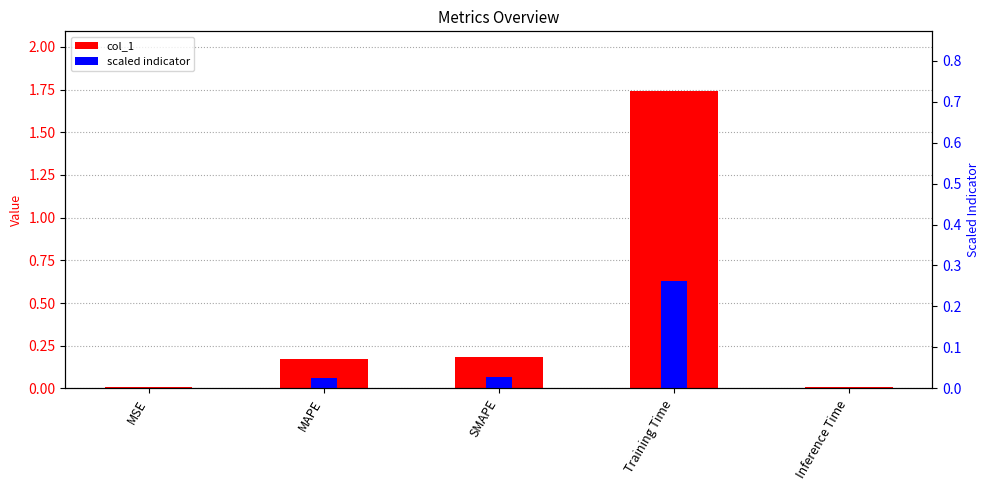

What is the difference between the col_1 values at SMAPE and MSE?

0.2